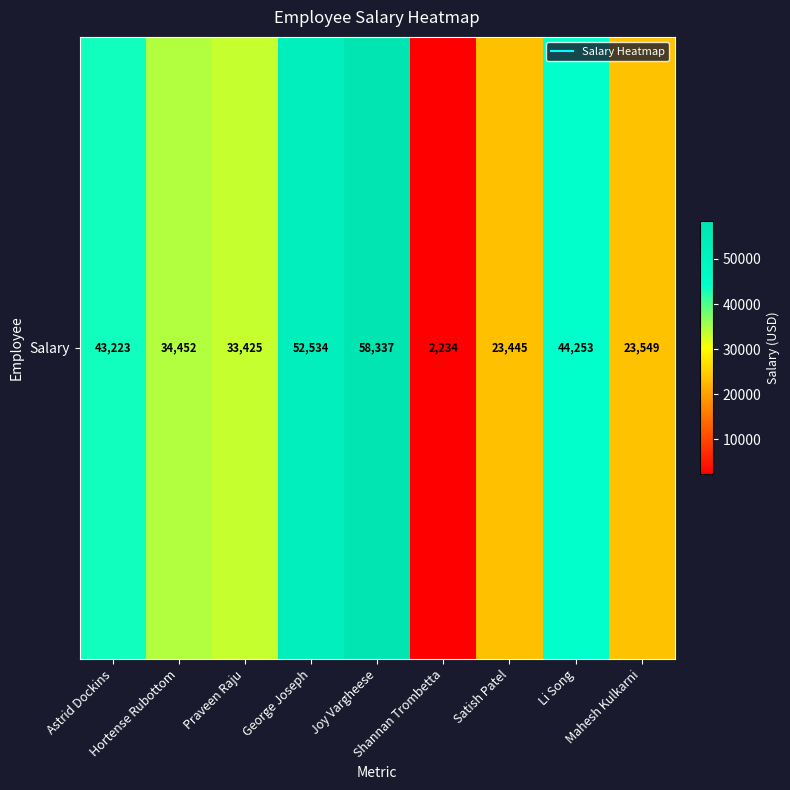

Reading left to right, what are all the values shown in this chart?

43223	34452	33425	52534	58337	2234	23445	44253	23549